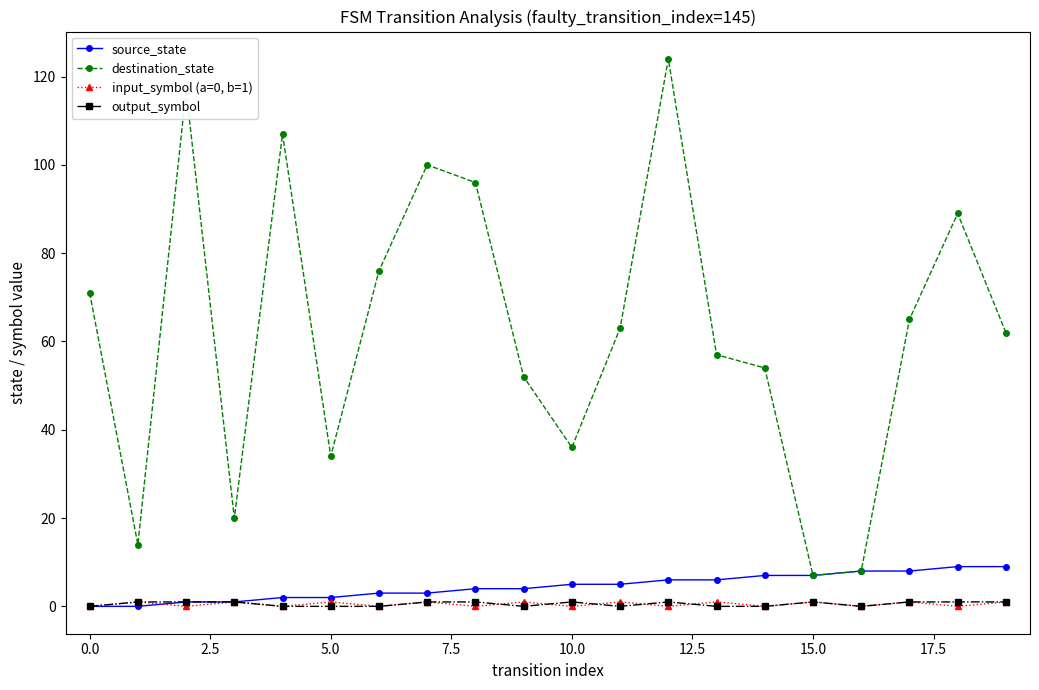

Count the number of data series in this chart.

4